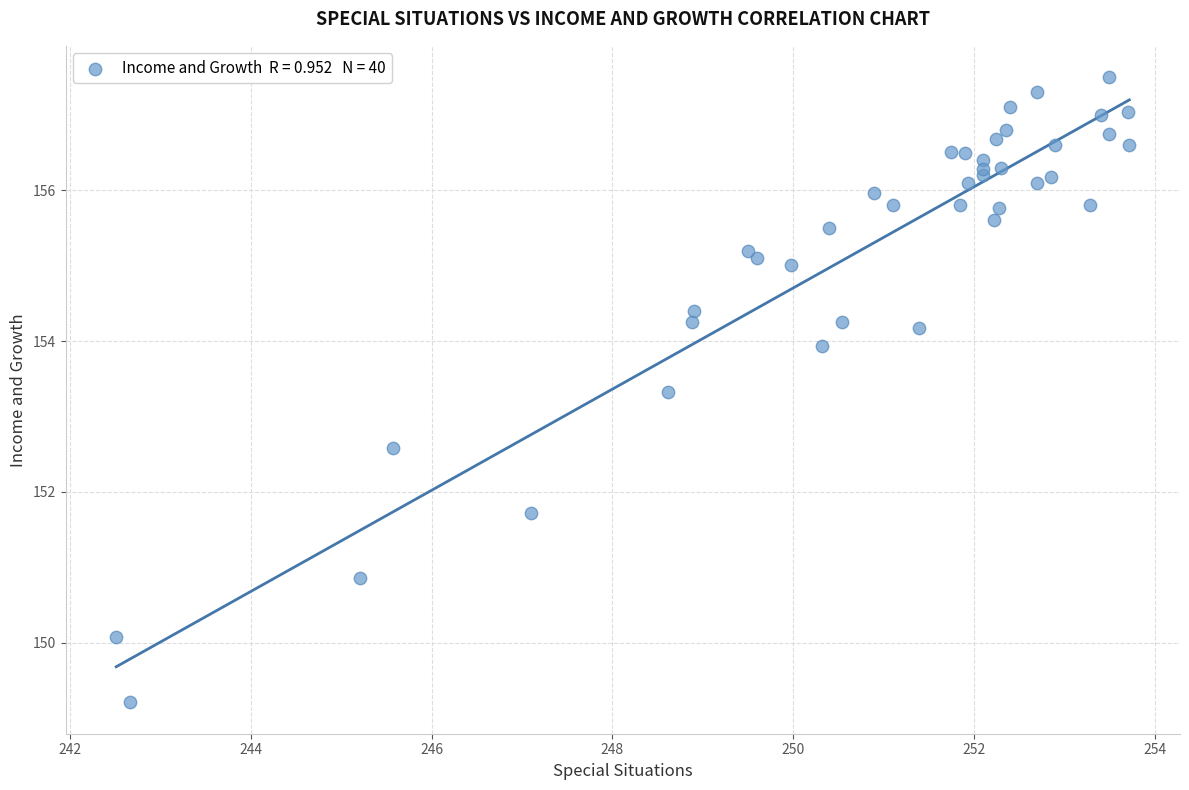

What Y value in the scatter plot is closest to 153?

153.3